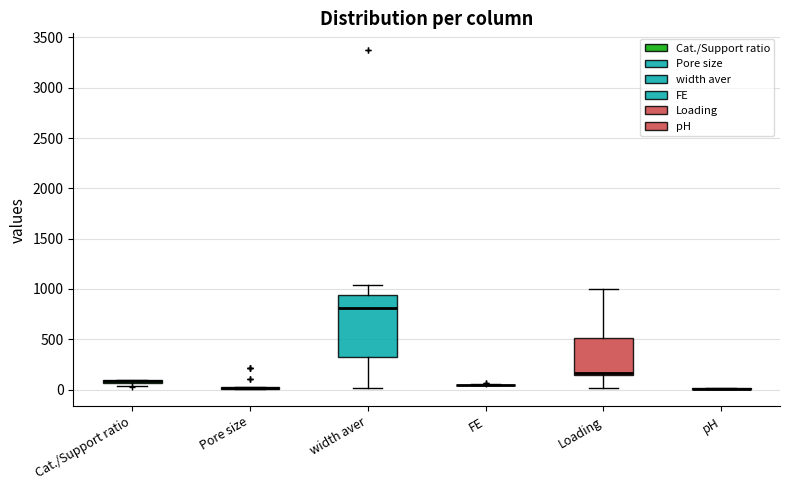

Comparing the boxes themselves (not the whiskers), which one is the tallest?

width aver